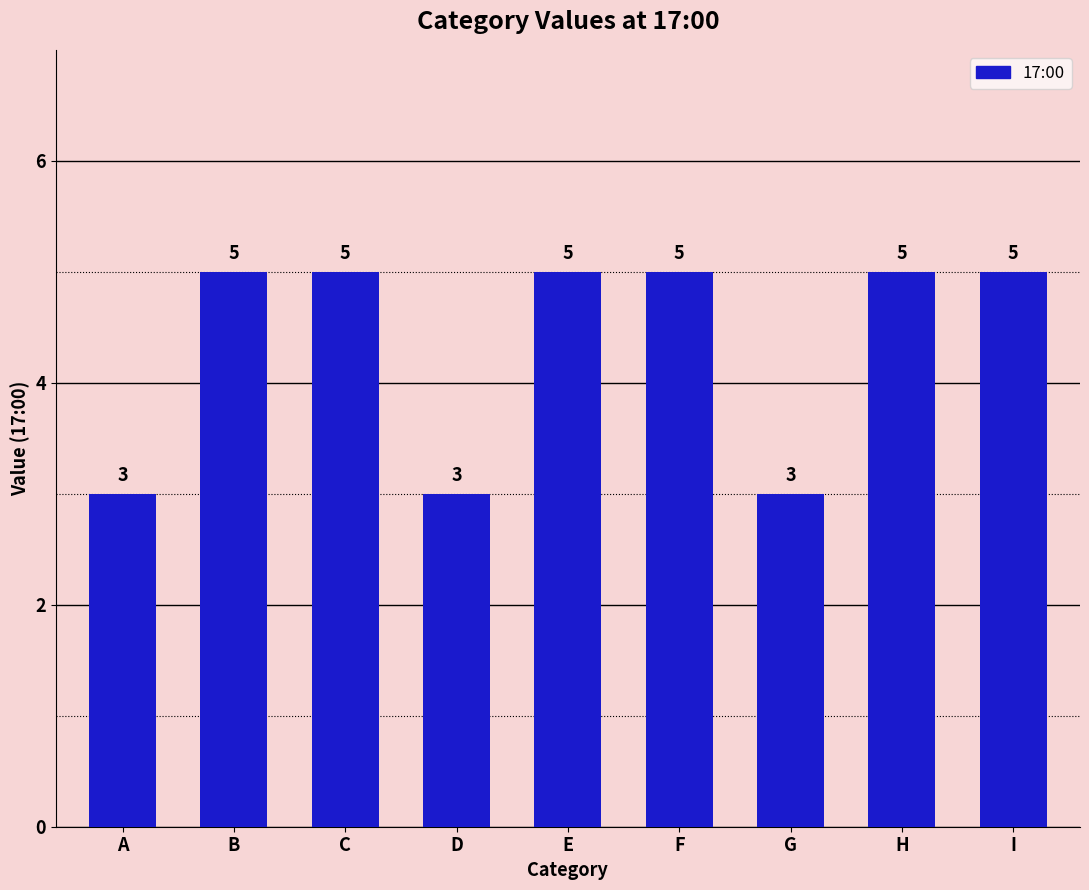

What is the minimum value shown in the chart?

3